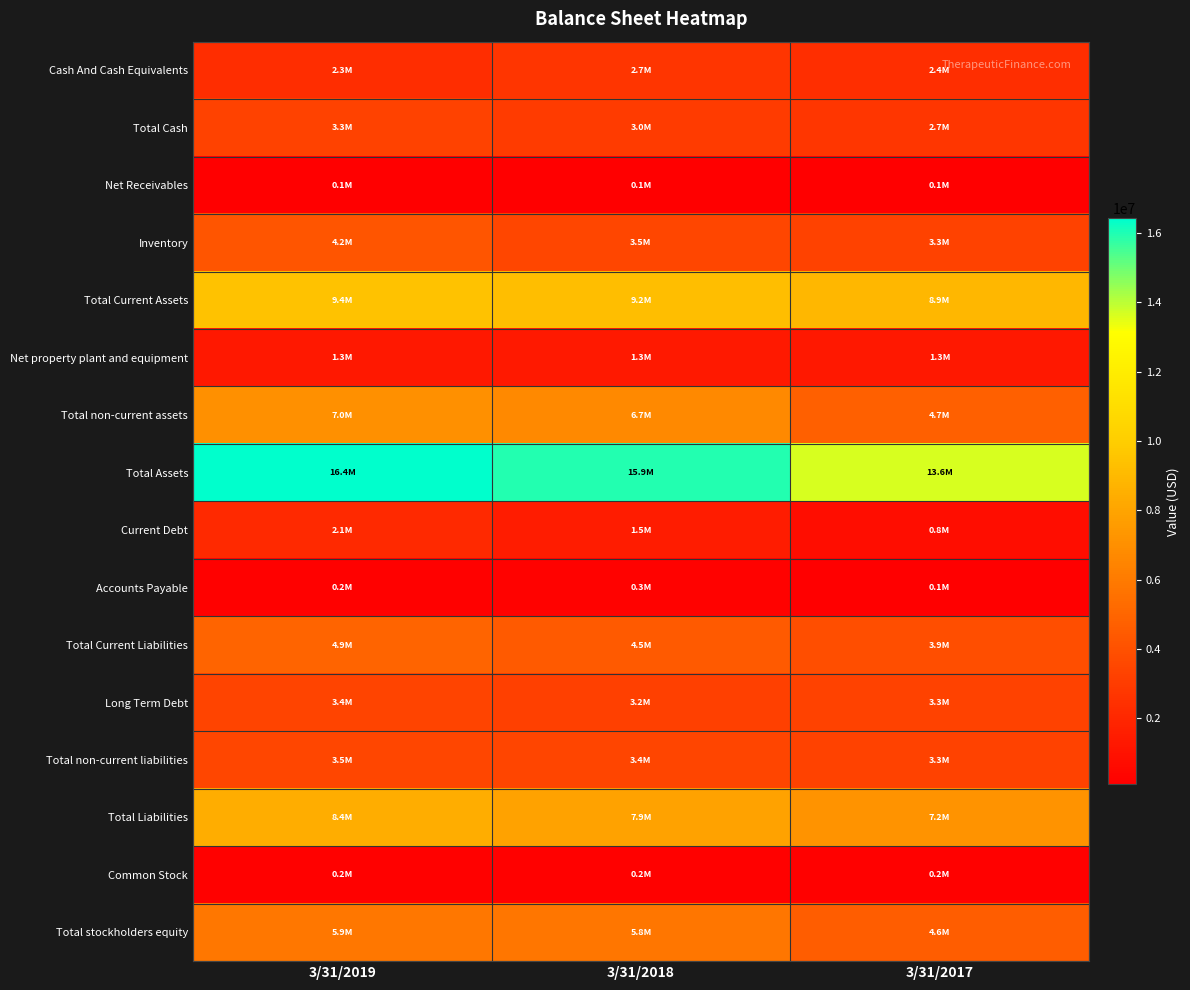

Reading right to left, list all the values displayed in this chart.

Cash And Cash Equivalents: 3/31/2017=2369308	3/31/2018=2664364	3/31/2019=2318224
Total Cash: 3/31/2017=2745459	3/31/2018=2990525	3/31/2019=3299737
Net Receivables: 3/31/2017=91764	3/31/2018=125122	3/31/2019=116953
Inventory: 3/31/2017=3294246	3/31/2018=3501715	3/31/2019=4177270
Total Current Assets: 3/31/2017=8897684	3/31/2018=9222410	3/31/2019=9417168
Net property plant and equipment: 3/31/2017=1285661	3/31/2018=1325728	3/31/2019=1292739
Total non-current assets: 3/31/2017=4727350	3/31/2018=6694118	3/31/2019=7000686
Total Assets: 3/31/2017=13625034	3/31/2018=15916528	3/31/2019=16417854
Current Debt: 3/31/2017=792793	3/31/2018=1483418	3/31/2019=2124043
Accounts Payable: 3/31/2017=124289	3/31/2018=252656	3/31/2019=195570
Total Current Liabilities: 3/31/2017=3862019	3/31/2018=4481528	3/31/2019=4910493
Long Term Debt: 3/31/2017=3288481	3/31/2018=3191679	3/31/2019=3397719
Total non-current liabilities: 3/31/2017=3336757	3/31/2018=3435555	3/31/2019=3501835
Total Liabilities: 3/31/2017=7198776	3/31/2018=7917083	3/31/2019=8412328
Common Stock: 3/31/2017=192885	3/31/2018=189285	3/31/2019=178675
Total stockholders equity: 3/31/2017=4612980	3/31/2018=5799522	3/31/2019=5891046